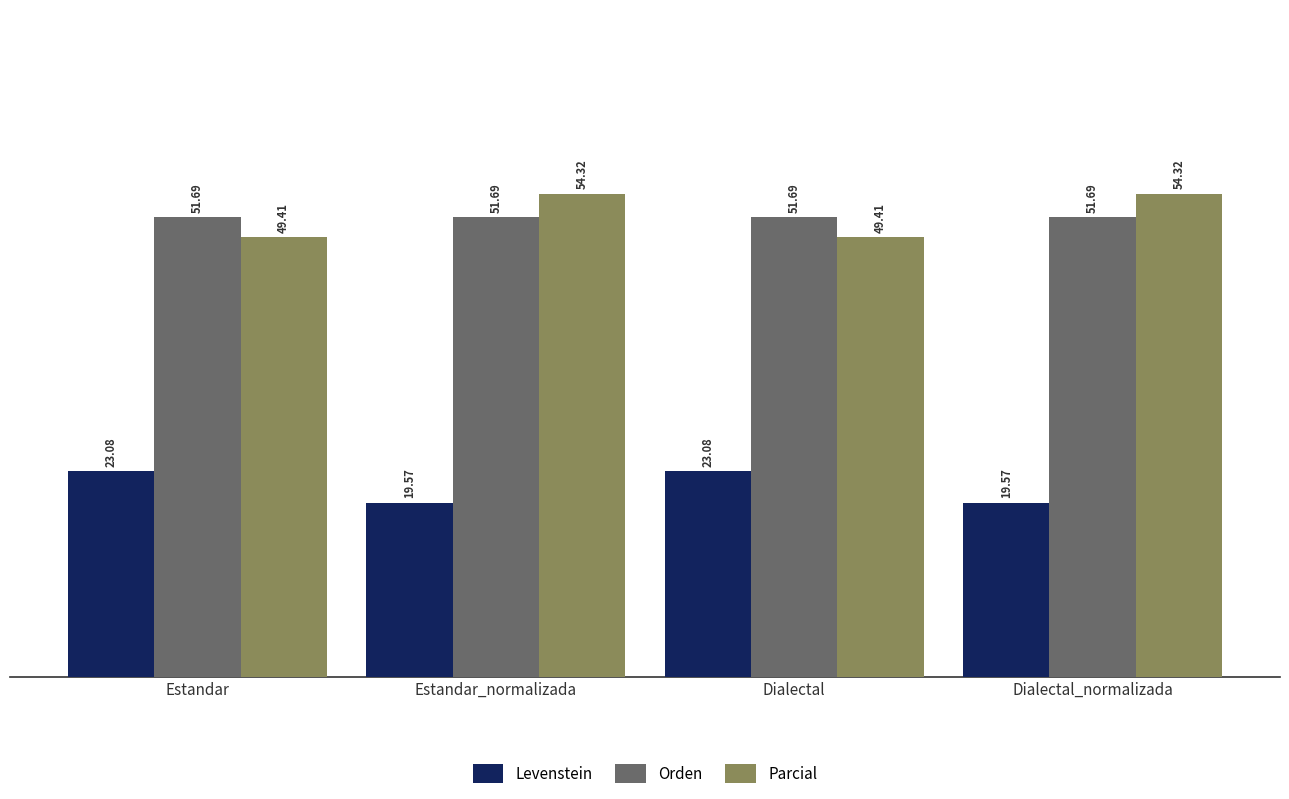

Between Estandar_normalizada and Dialectal, which series saw the biggest shift?

Parcial